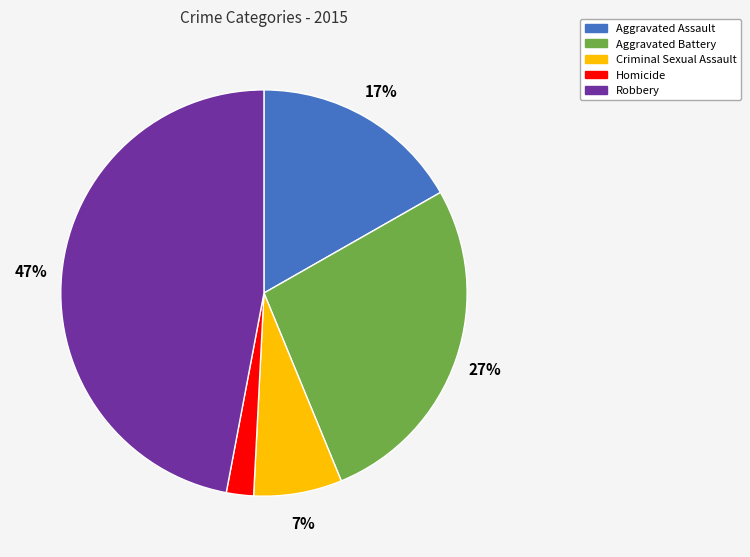

Approximately how many times larger is the value at Homicide compared to Aggravated Assault?

0.1